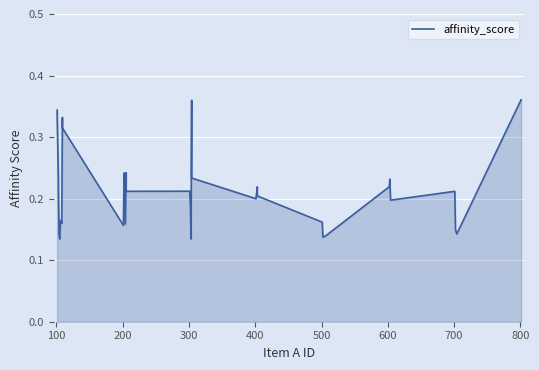

Is it true that the value at 29 is 0.3?

False